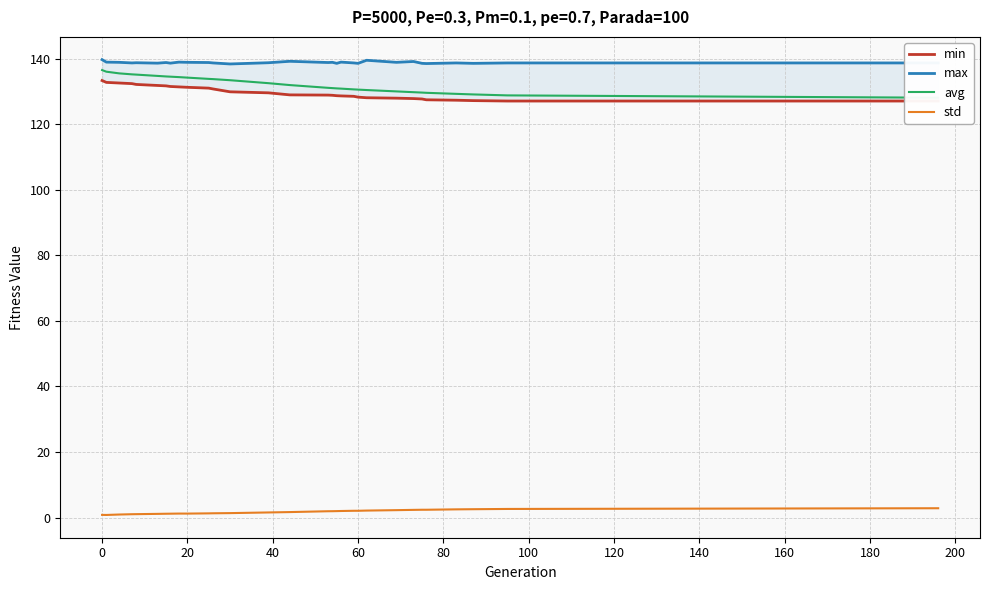

Reading left to right, extract all data points from this chart.

min: 133.3	132.8	132.6	132.4	132.2	131.8	131.7	131.5	131.4	131.3	131.0	130.8	129.9	129.6	129.0	128.9	128.8	128.7	128.7	128.5	128.3	128.1	128.0	127.8	127.7	127.5	127.3	127.2	127.1	127.1
max: 139.7	139.0	138.9	138.7	138.8	138.7	138.8	138.7	139.0	138.9	138.8	138.7	138.4	138.8	139.2	138.8	138.9	138.6	139.0	138.7	138.6	139.5	138.9	139.2	138.6	138.5	138.7	138.6	138.7	138.7
avg: 136.5	136.1	135.5	135.2	135.2	134.8	134.6	134.5	134.4	134.2	133.9	133.8	133.4	132.5	132.0	131.1	131.0	131.0	130.9	130.7	130.6	130.5	130.0	129.8	129.7	129.6	129.3	129.1	128.8	128.1
std: 0.8	0.8	0.9	1.0	1.0	1.1	1.2	1.2	1.2	1.2	1.3	1.3	1.3	1.5	1.7	1.9	1.9	2.0	2.0	2.1	2.1	2.1	2.2	2.3	2.4	2.4	2.5	2.5	2.6	2.8